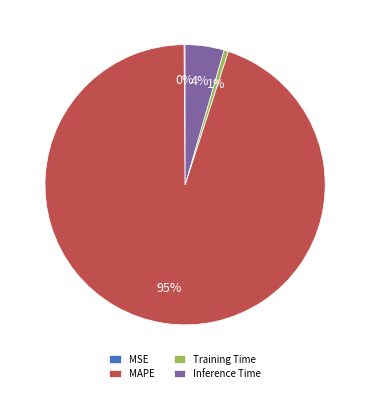

To the nearest percent, what is the average slice percentage?

25%